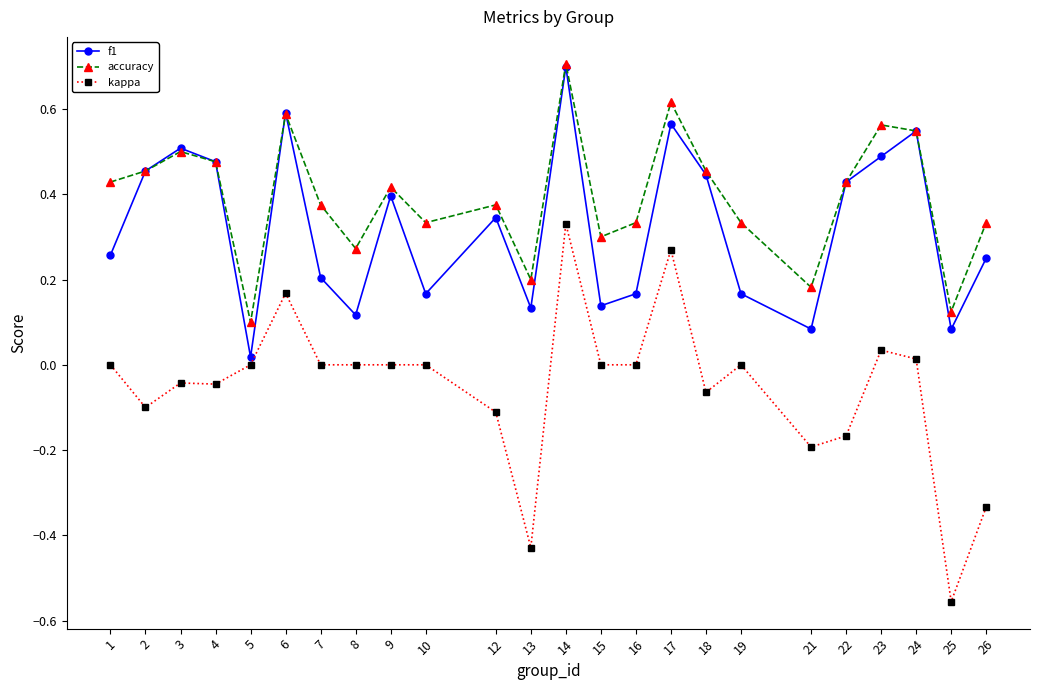

At which category does f1 reach its first local peak?

3